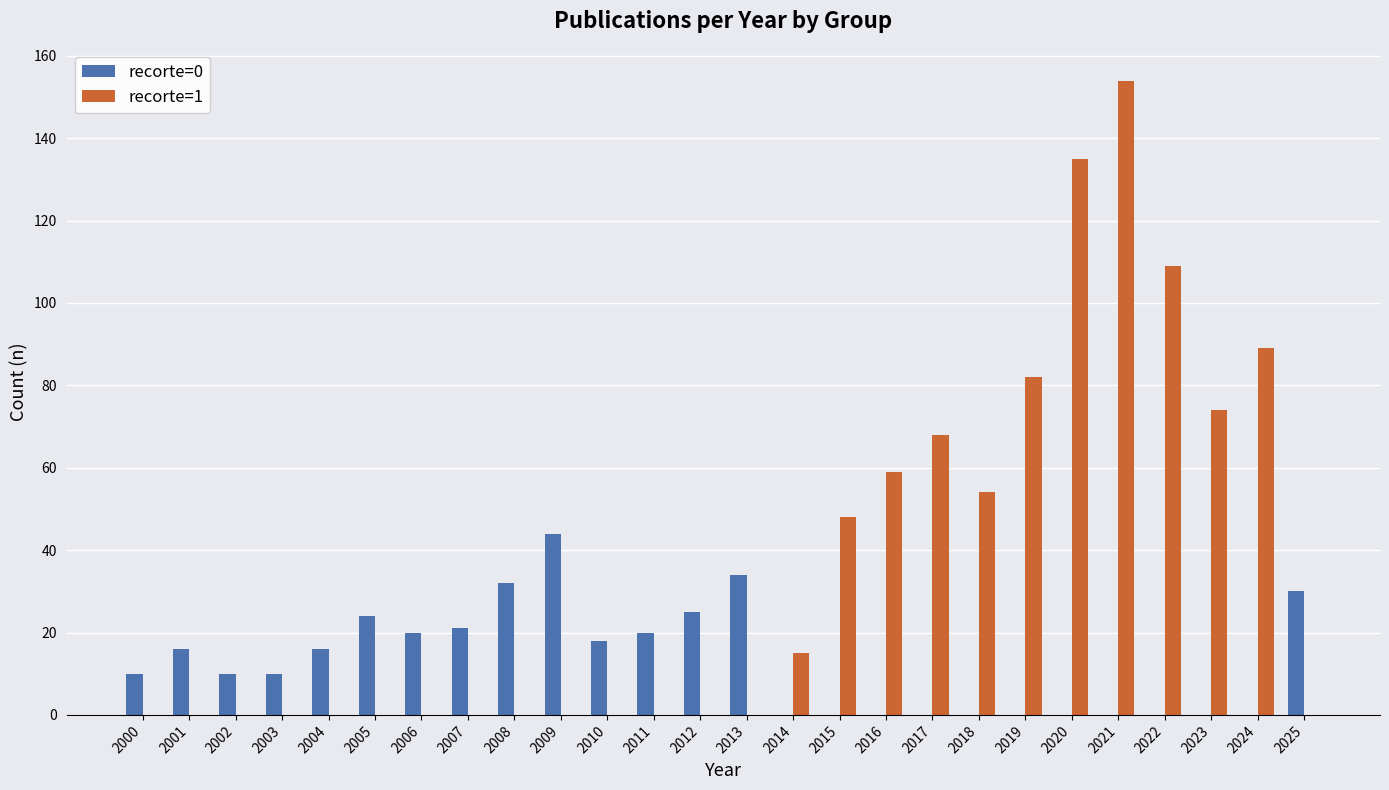

What is the total value across all series at 2024?

89